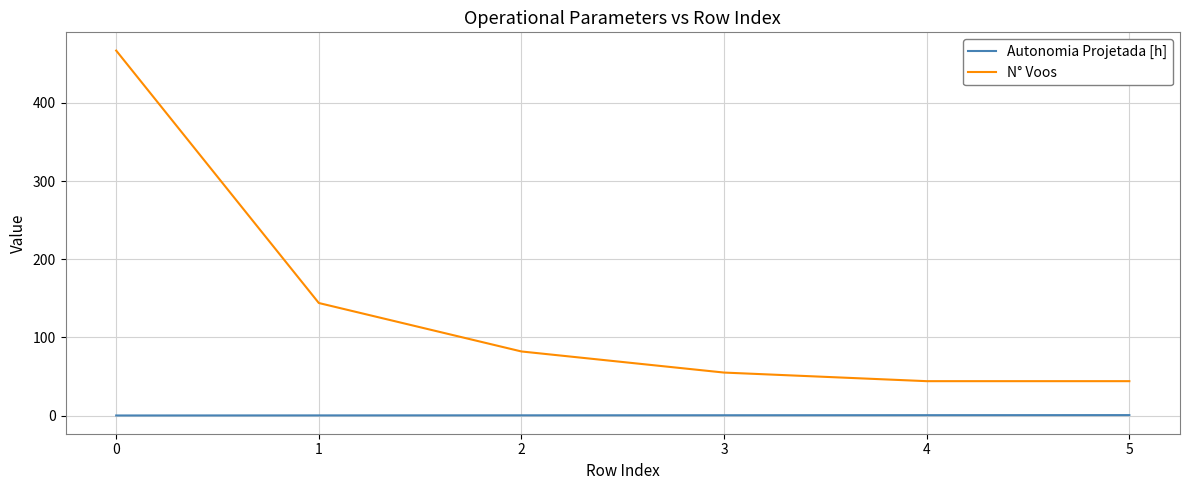

True or false: N° Voos has a value of 91.1 at 3.

False